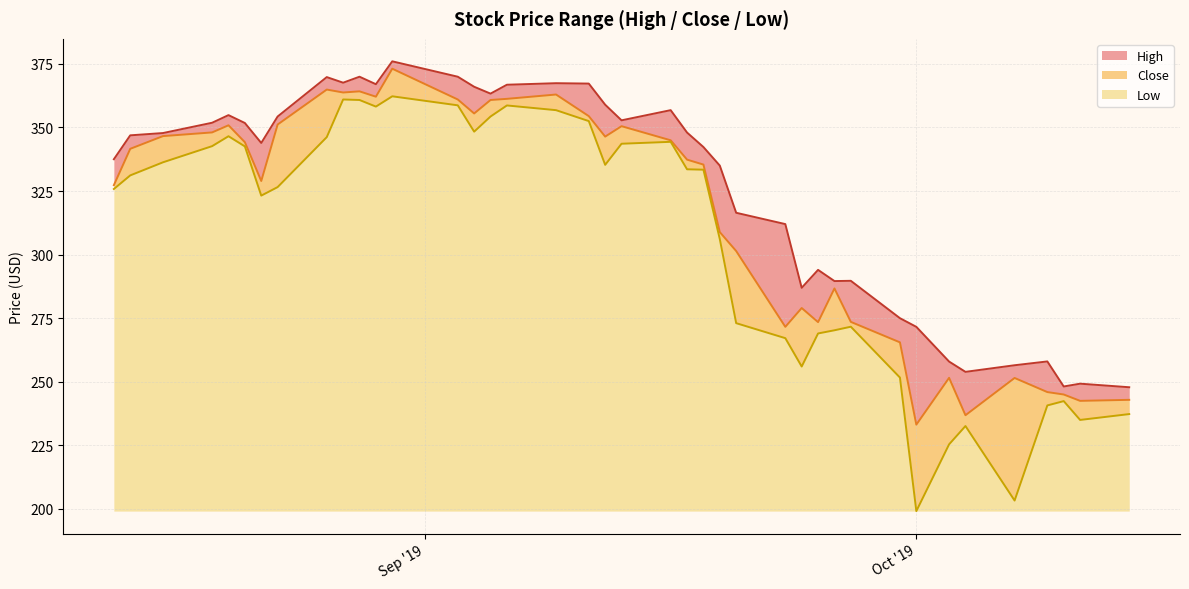

True or false: Low and Close intersect in this chart.

False